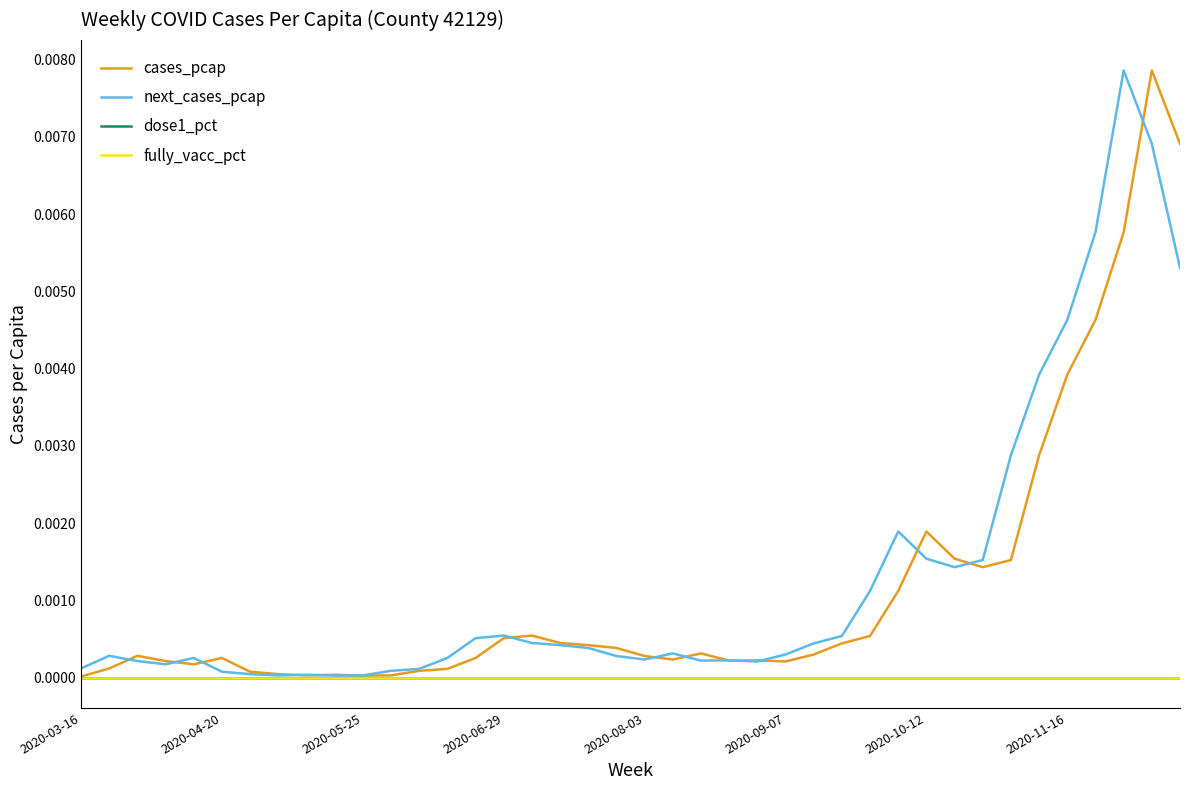

Does the chart display data point markers on the line(s)?

No